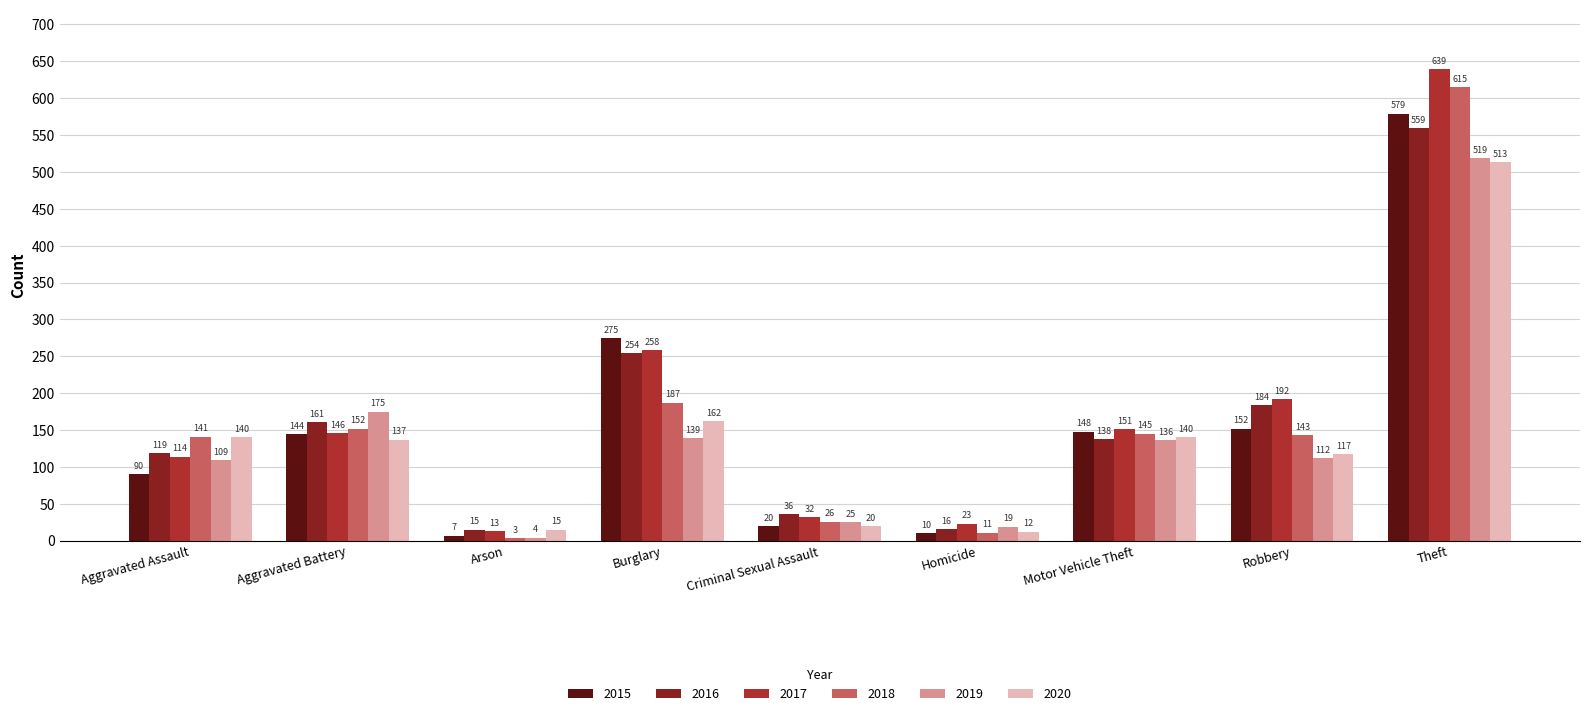

What is the sum of all 2018 values?

1423